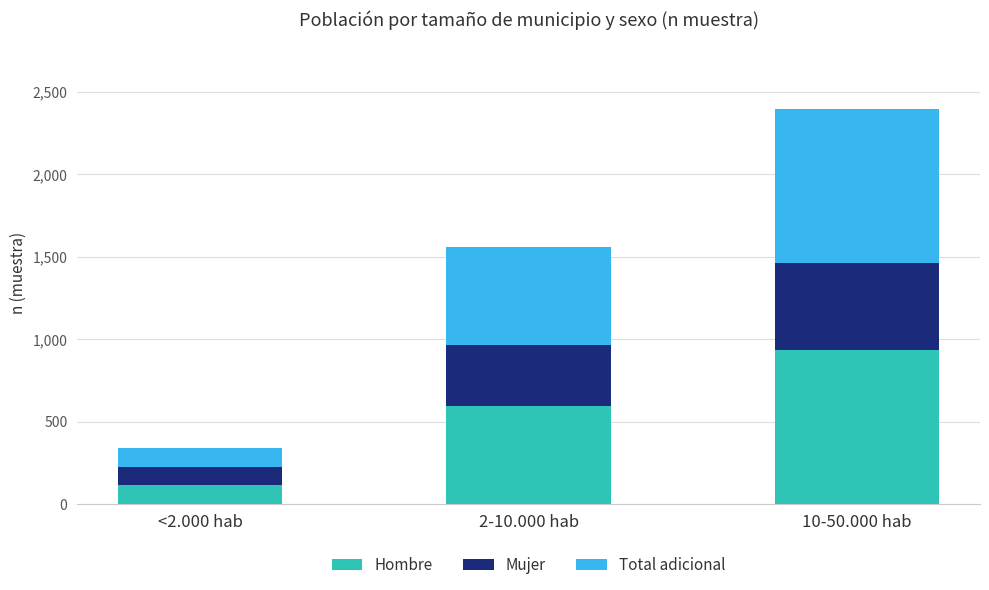

What is the sum of the Hombre values at 2-10.000 hab and 10-50.000 hab?

1527